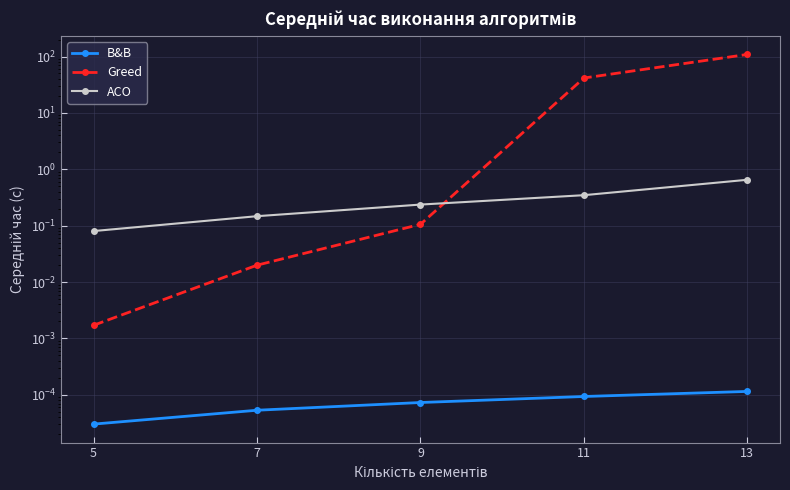

List the labels in order of ACO value, largest first.

13, 11, 9, 7, 5